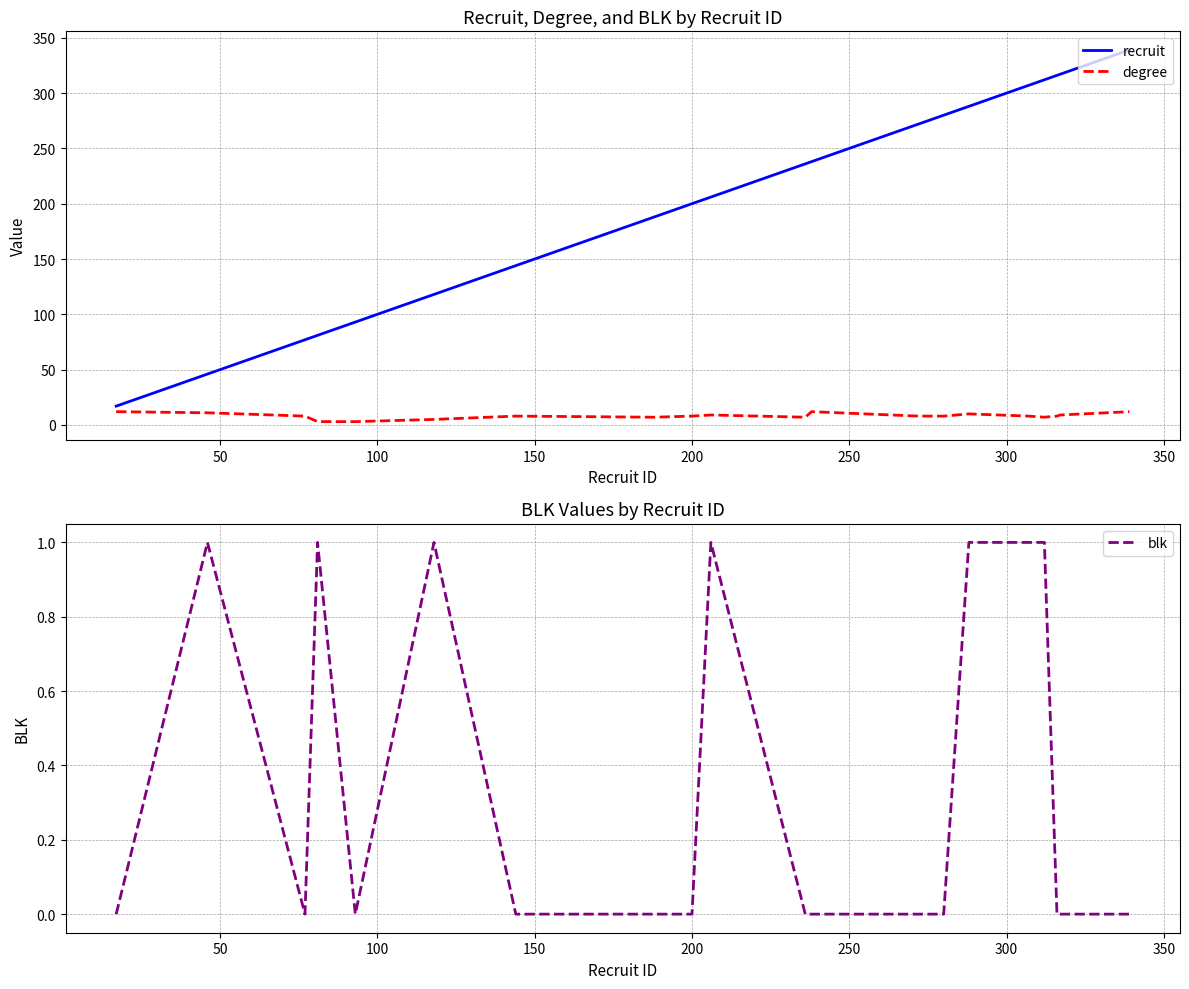

What is the difference between the maximum and minimum values in the blk series?

1